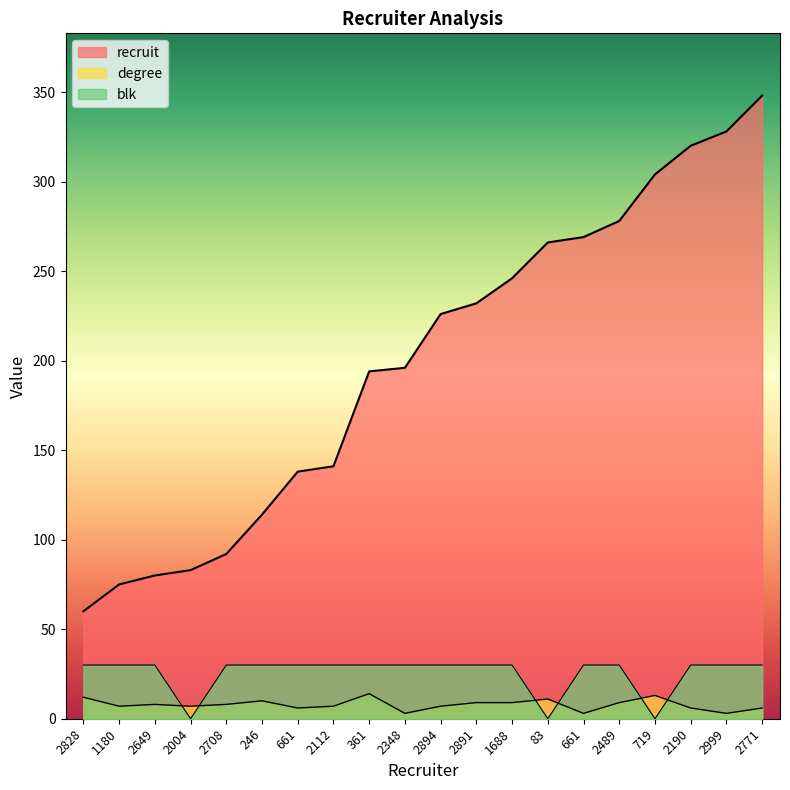

What is the label of the 16th point from the left?

2489